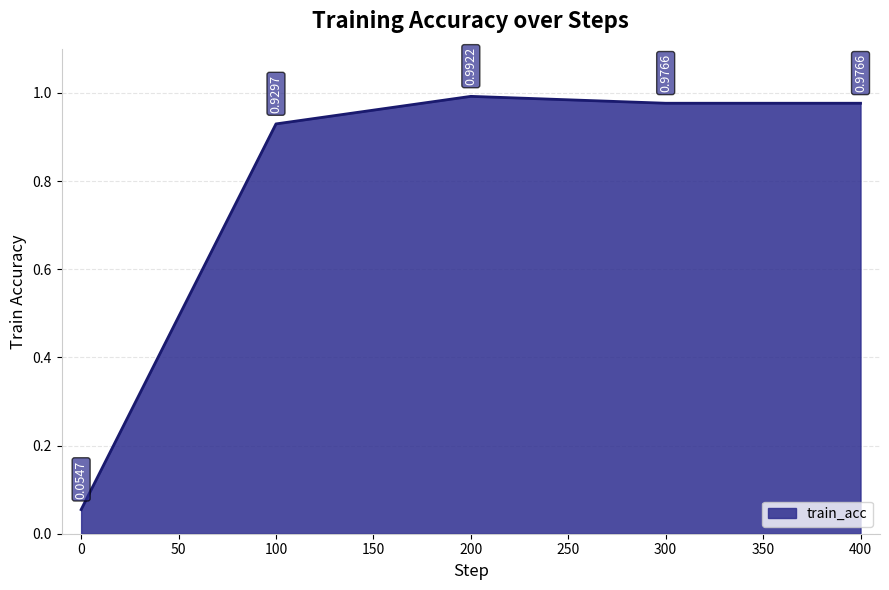

Which has a higher value, 300 or 200?

200